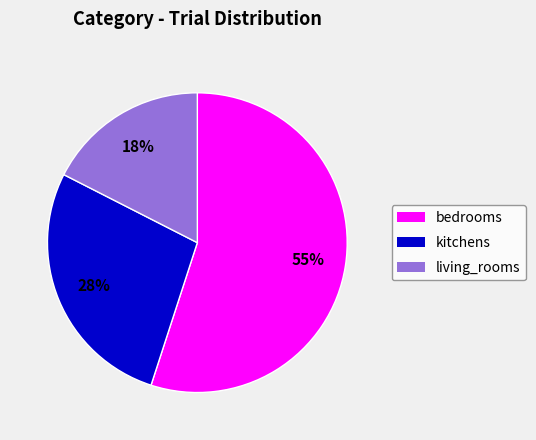

Which category has the biggest portion of the pie?

bedrooms